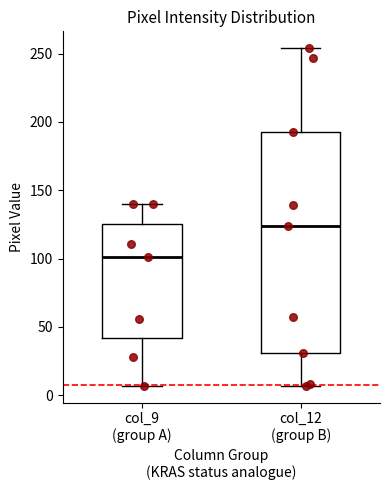

Which box is the tallest, from its lower edge to its upper edge?

col_12 (group B)